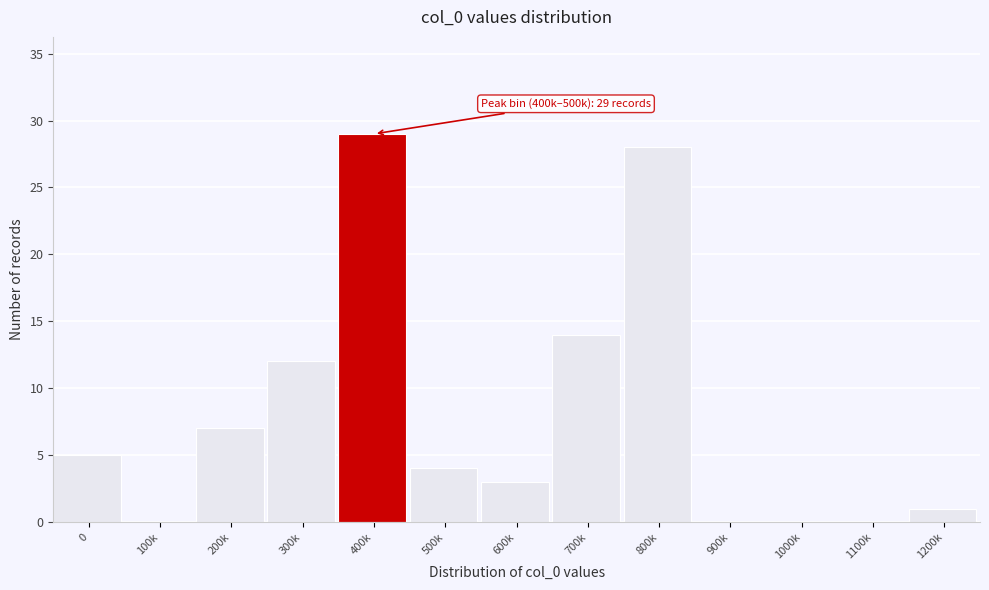

Reading left to right, list all the values displayed in this chart.

0=5	100k=0	200k=7	300k=12	400k=29	500k=4	600k=3	700k=14	800k=28	900k=0	1000k=0	1100k=0	1200k=1